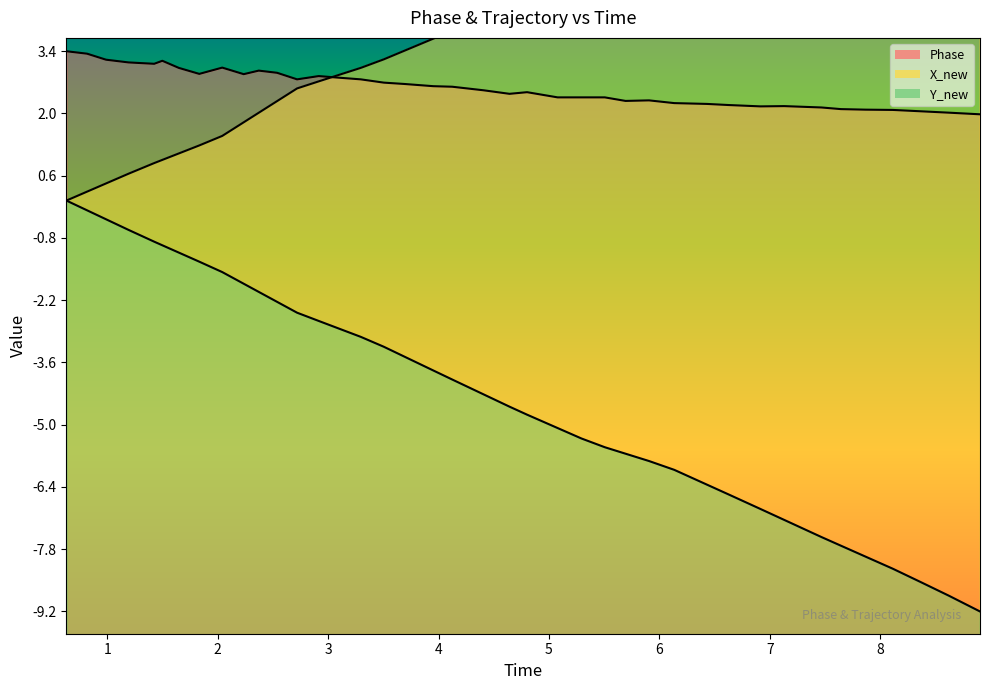

List the series in order of their overall mean, lowest first.

Y_new, Phase, X_new